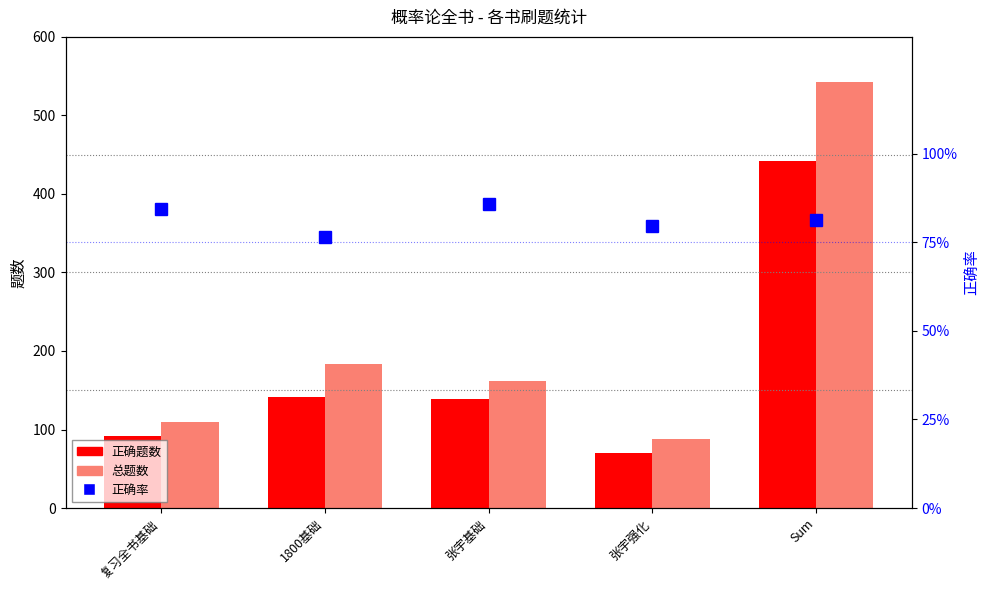

What is the sum of all 正确题数 values?

884.0